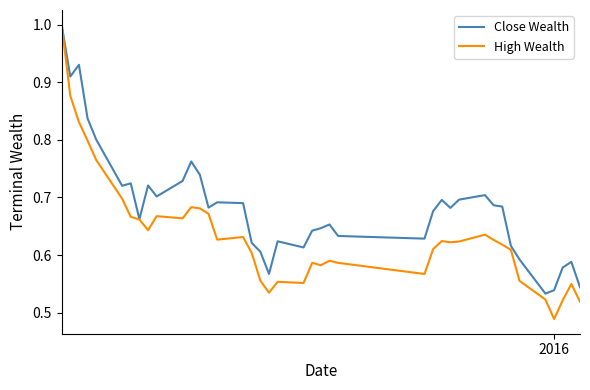

Which series has the largest total across all categories?

Close Wealth